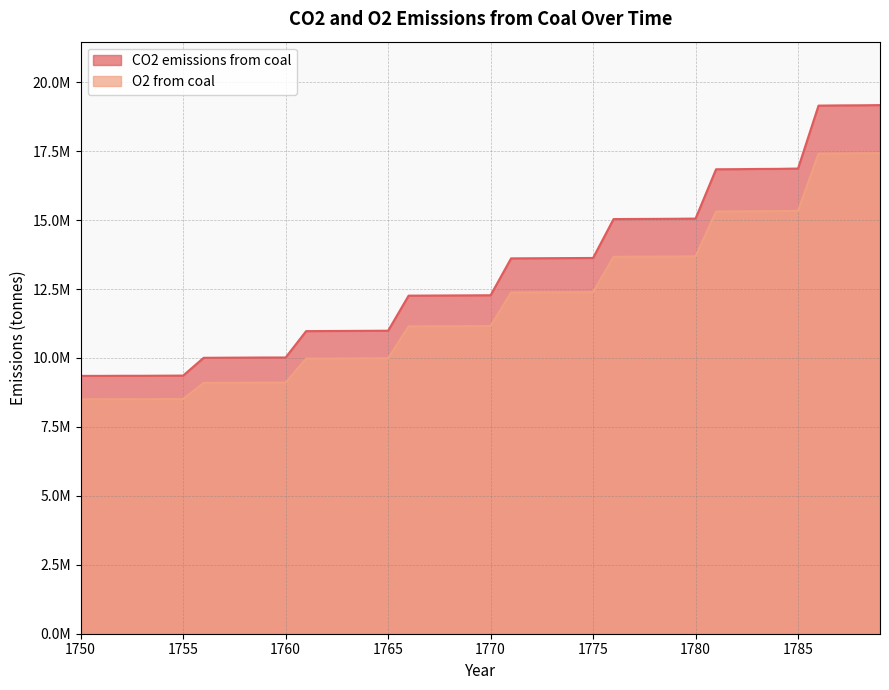

What is the smallest value displayed?

8500480